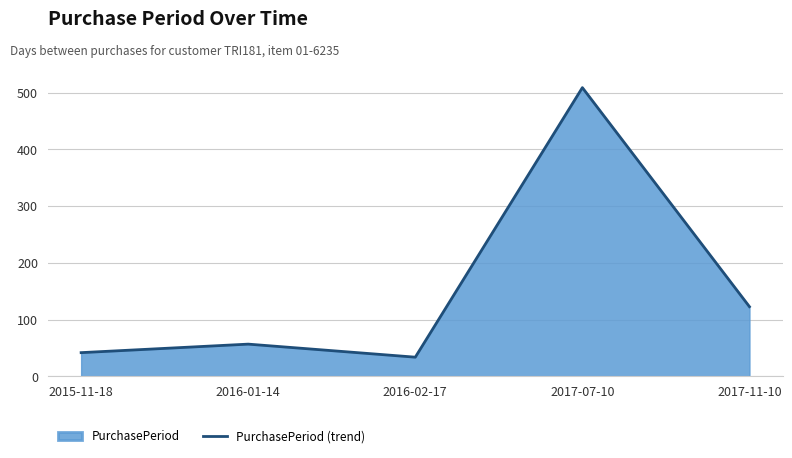

Reading left to right, extract all data points from this chart.

42	57	34	509	123